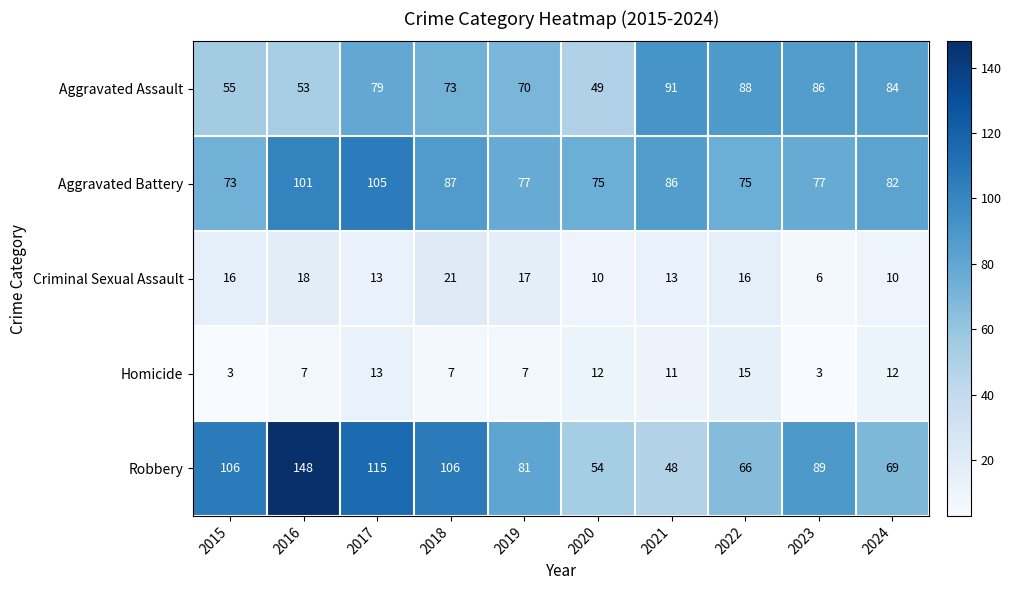

What is the average value of the Aggravated Battery series?

84